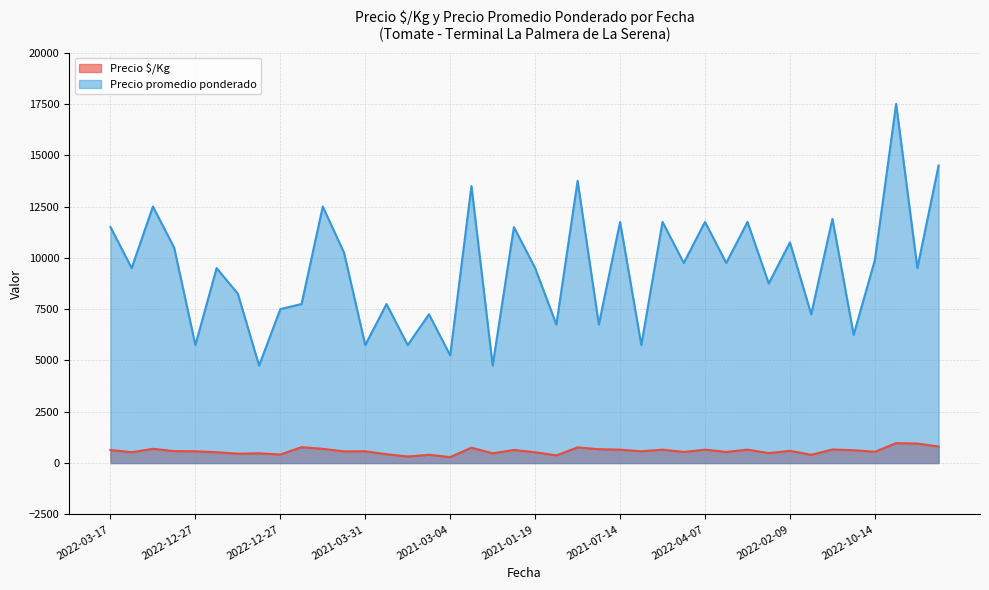

Which has a higher value, 2022-02-09 or 2022-10-14?

2022-02-09